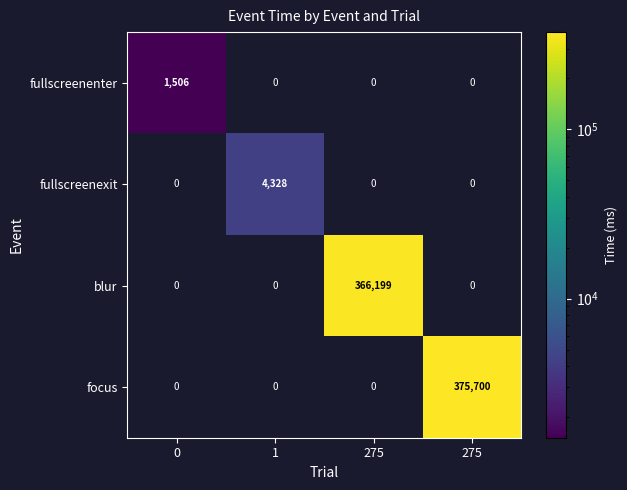

Reading left to right, list all the values displayed in this chart.

fullscreenenter: 0=1506	1=0	275=0	275=0
fullscreenexit: 0=0	1=4328	275=0	275=0
blur: 0=0	1=0	275=366199	275=0
focus: 0=0	1=0	275=0	275=375700